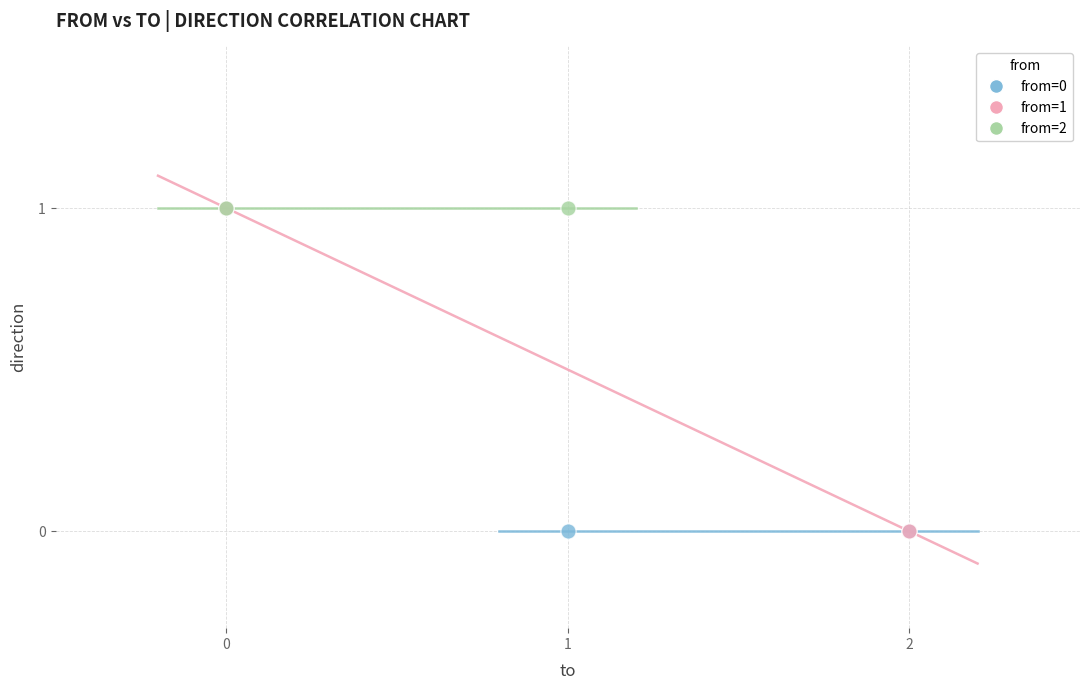

What are all the series names shown in the legend?

from=0, from=1, from=2